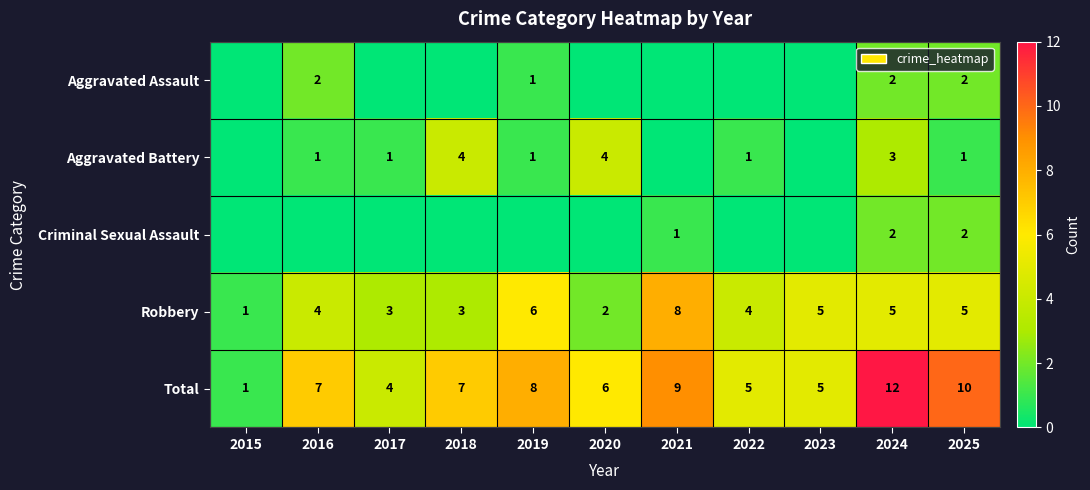

Is the value of Robbery at 2025 greater than the value of Criminal Sexual Assault at 2024?

Yes